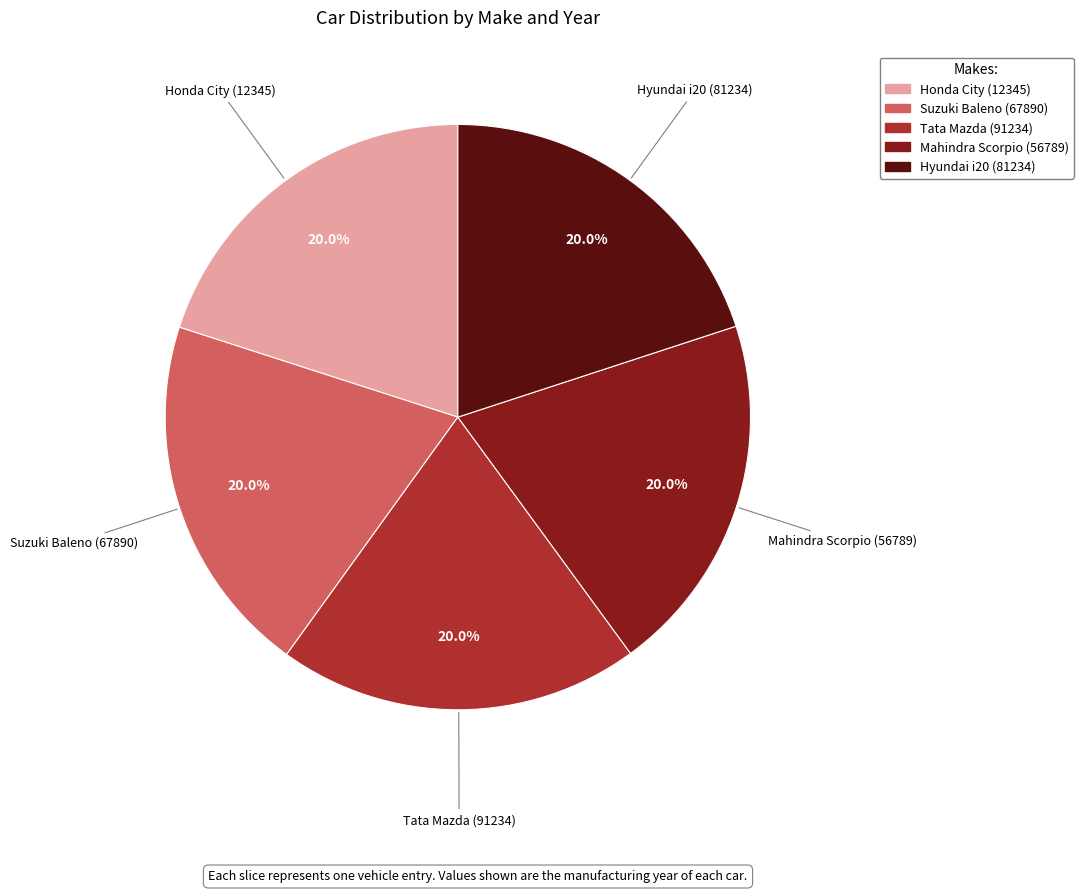

Count the number of slices in the pie.

5